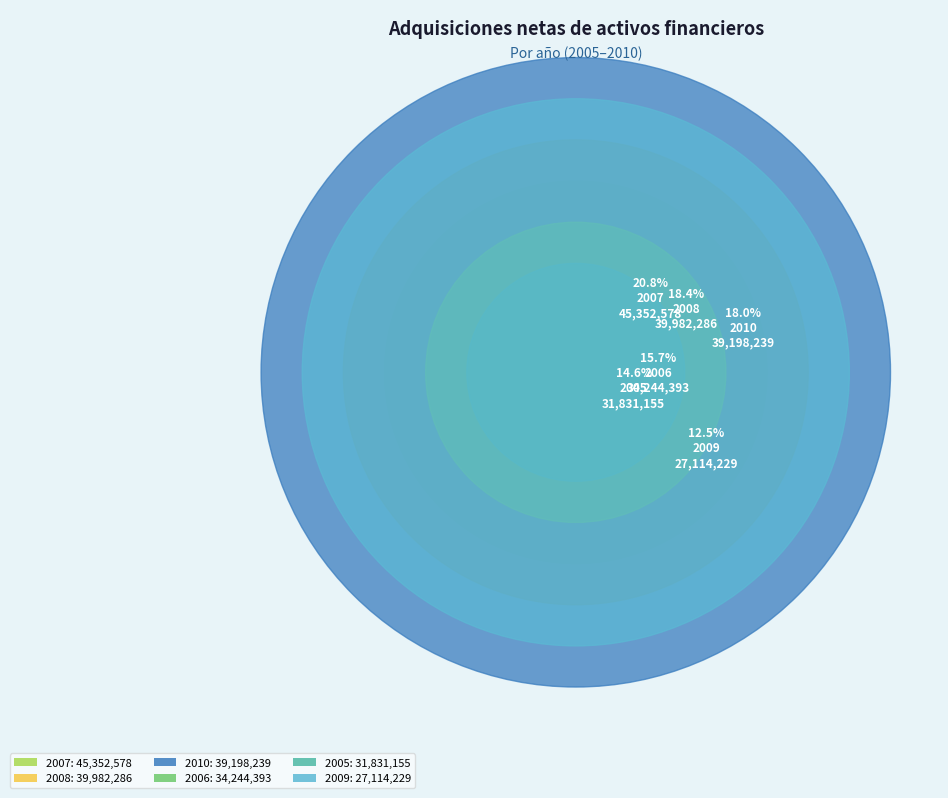

Is 2010 the majority of the pie?

No